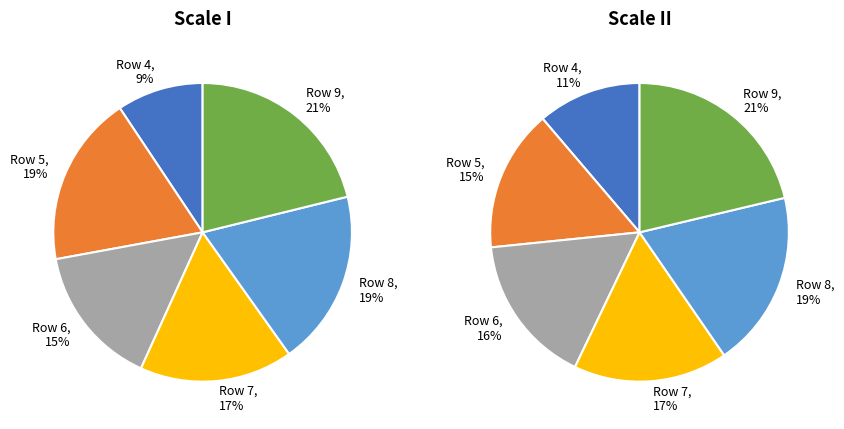

Which slice is the largest?

Row 9